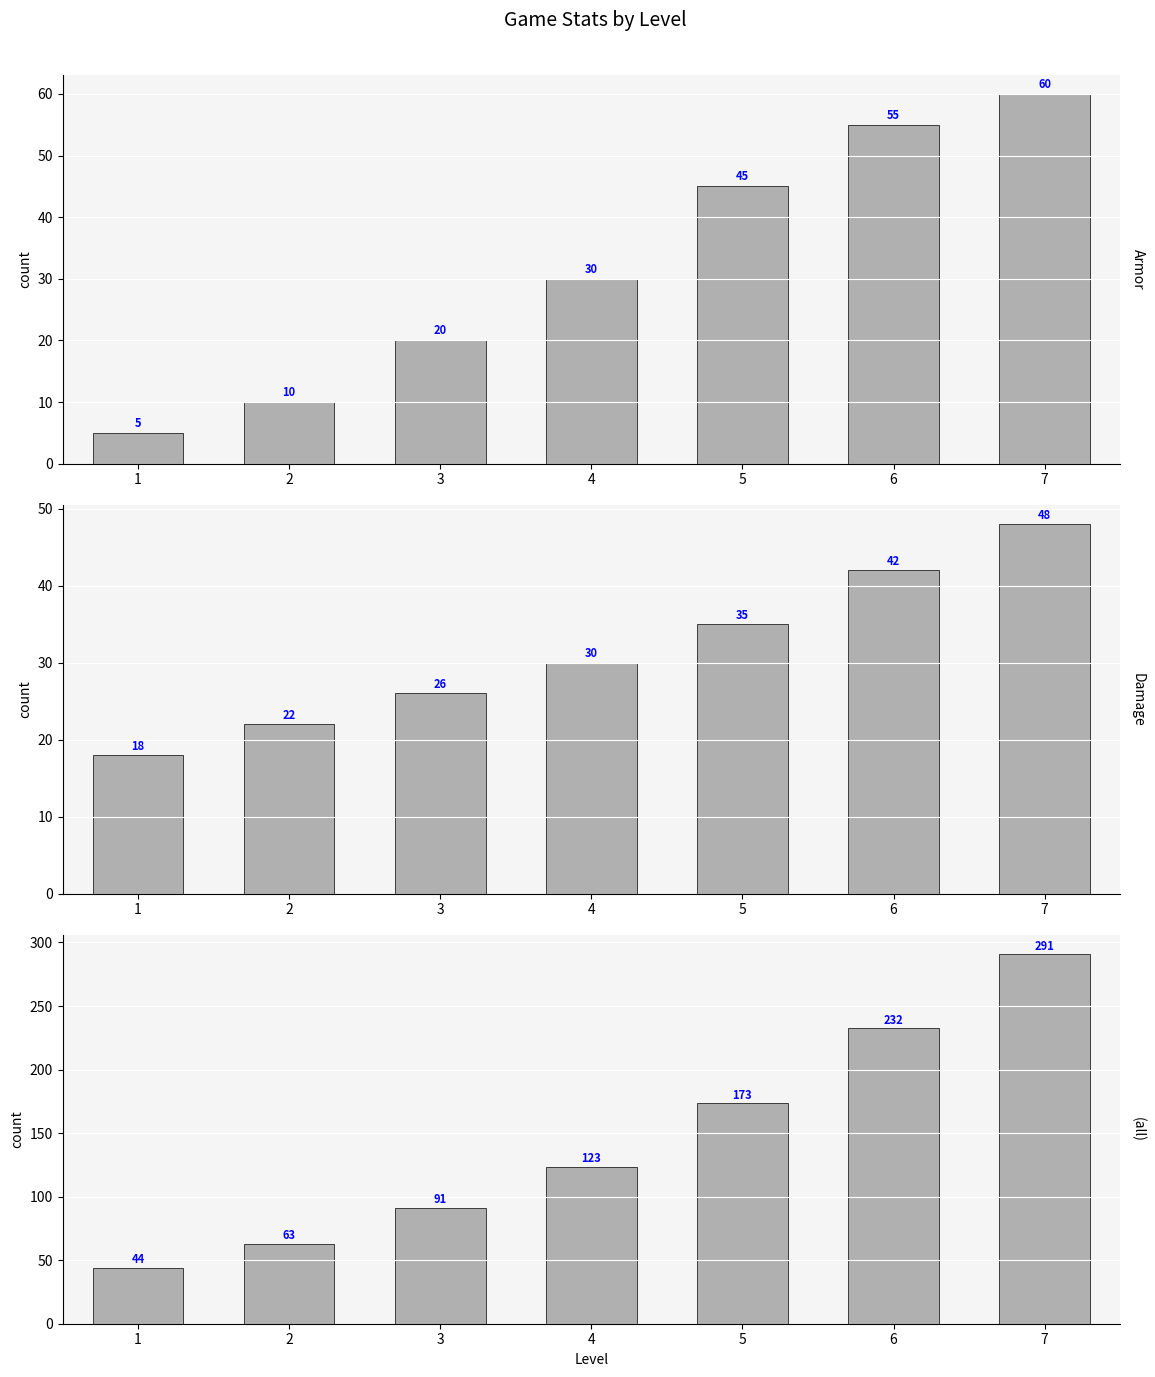

Read the Damage value at 5.

35.0